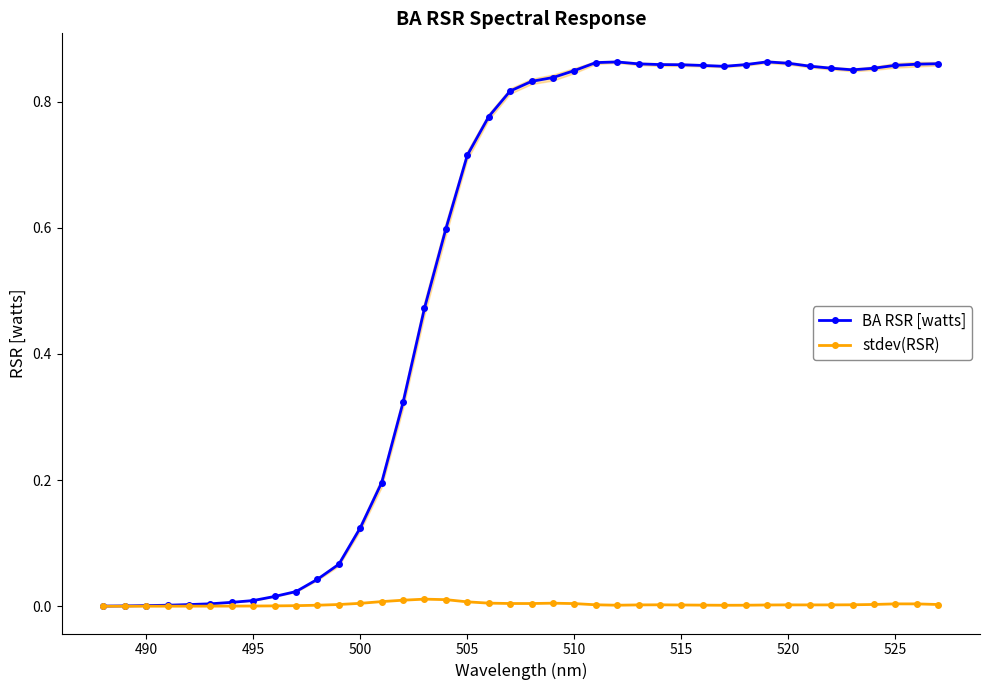

True or false: stdev(RSR) and BA RSR [watts] cross at least once.

False